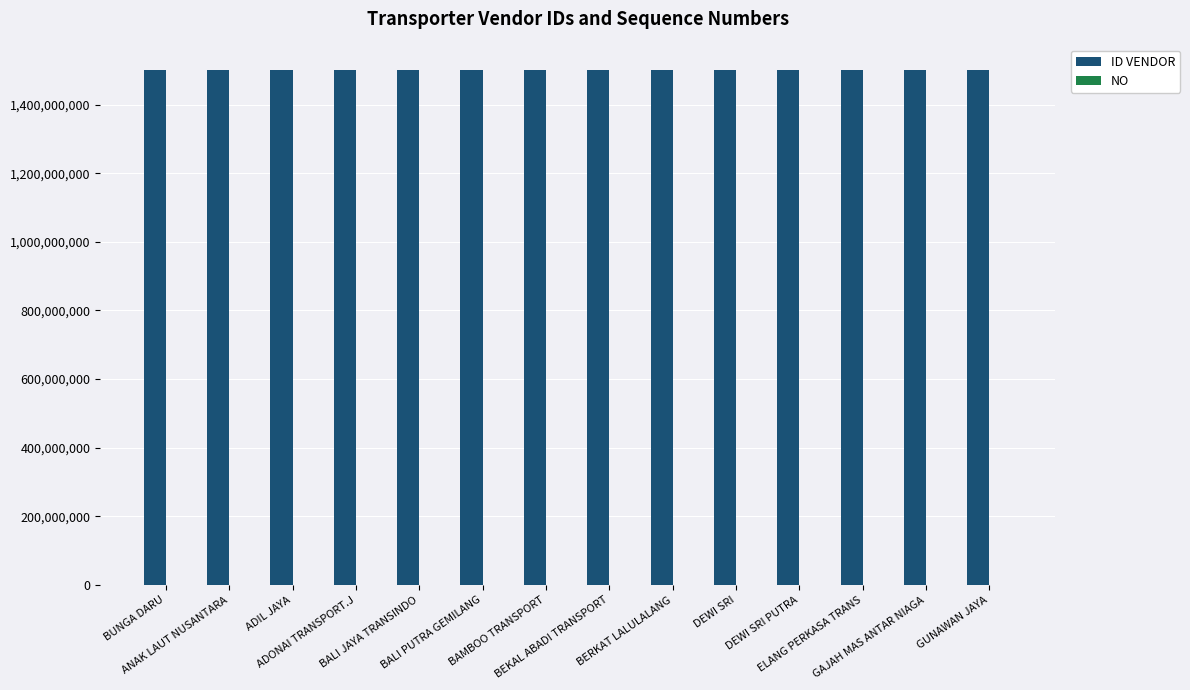

Which series has the largest range (max minus min)?

ID VENDOR